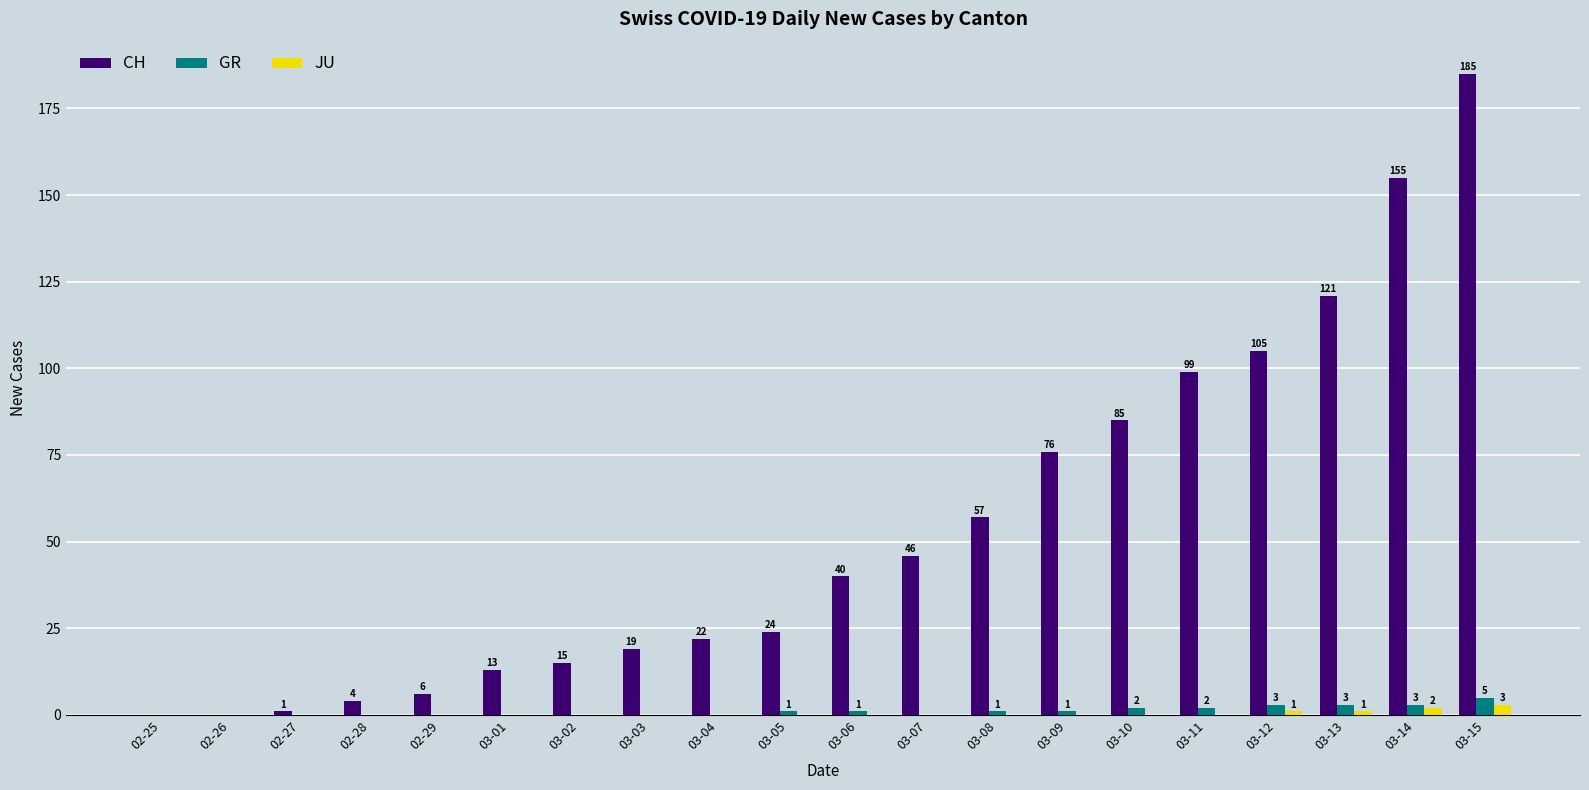

What is the greatest value displayed?

185